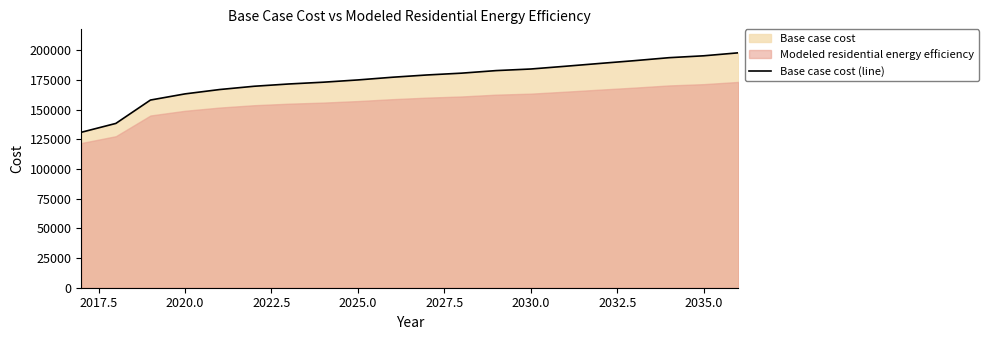

What is the maximum value for Base case cost (line)?

197858.8